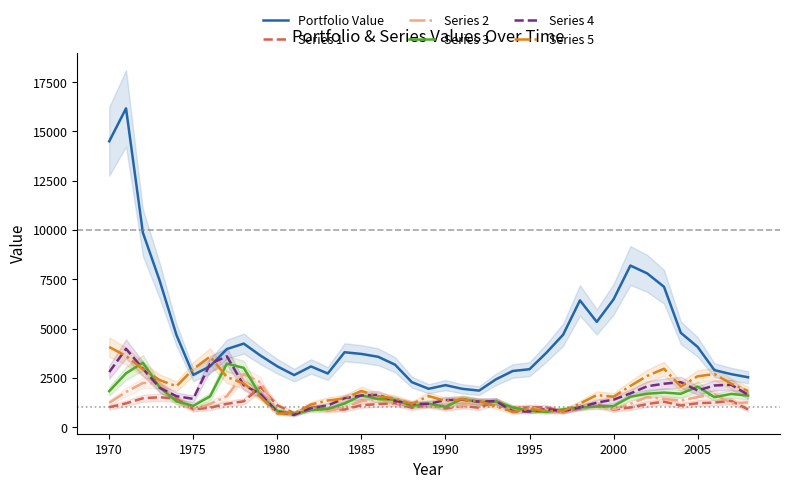

The value of Series 4 at 2005 is 2495.5. True or false?

False